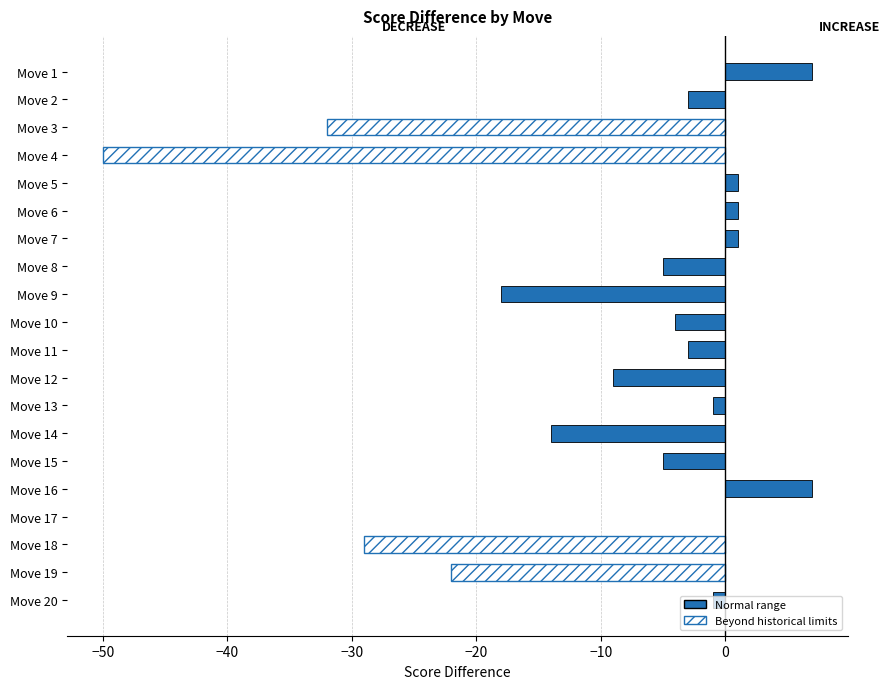

Count the number of categories in the chart.

20